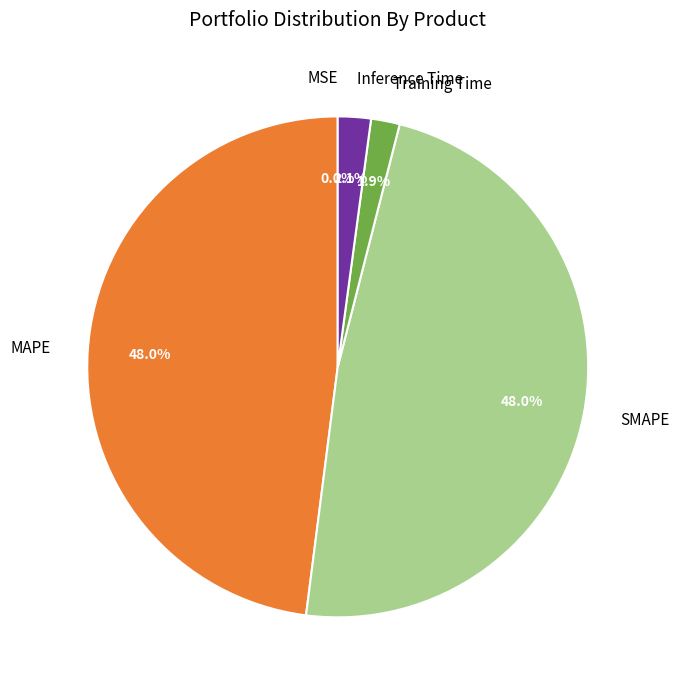

Does any single category account for the majority?

No